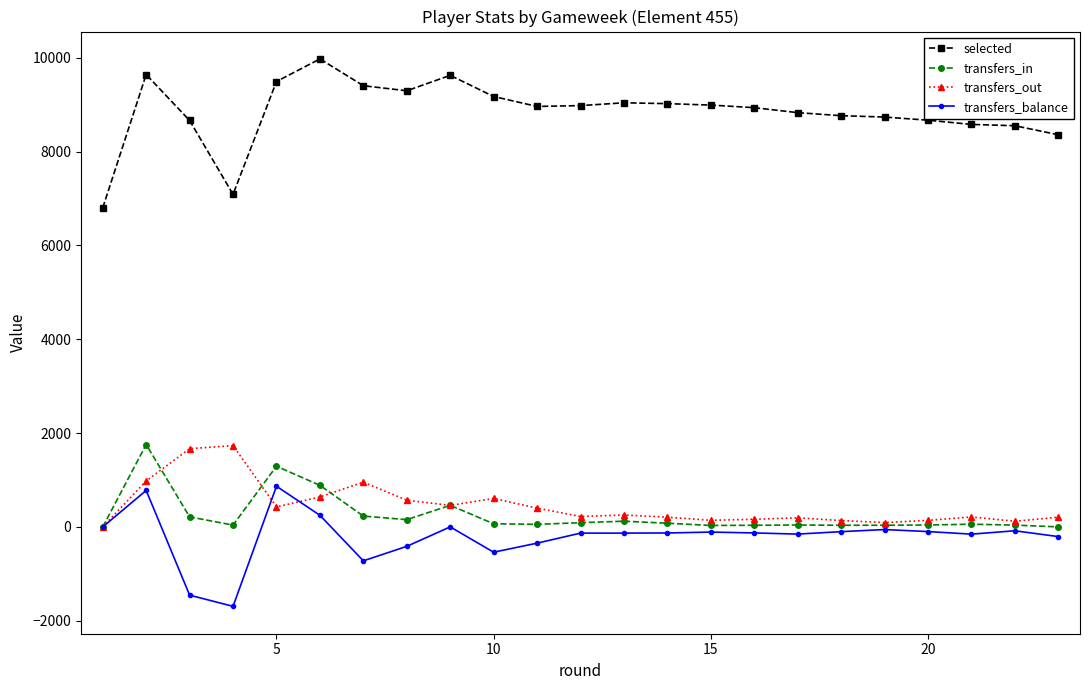

What is the highest value of the transfers_in series?

1756